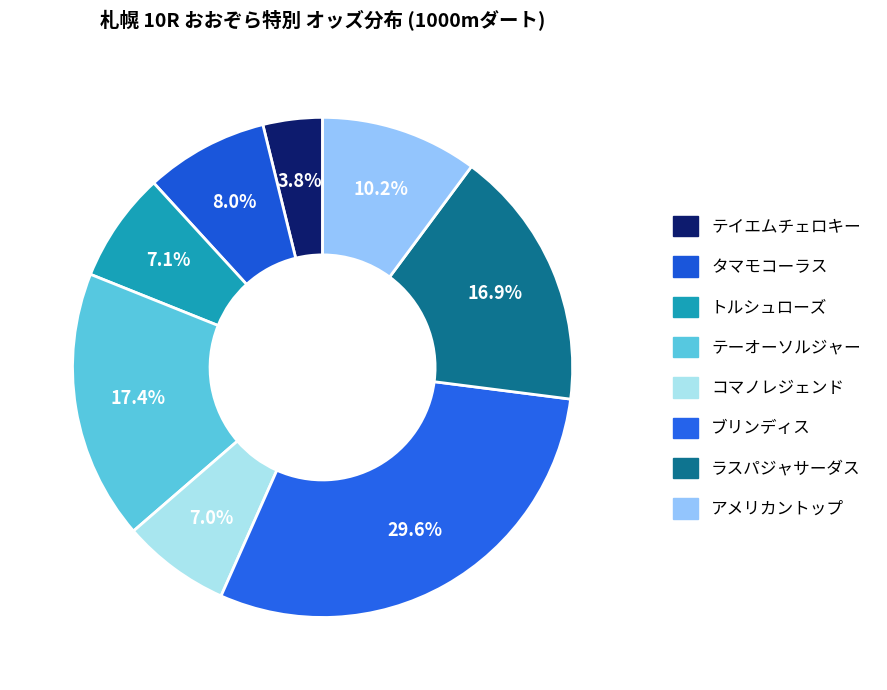

To the nearest percent, what is the average slice percentage?

12%